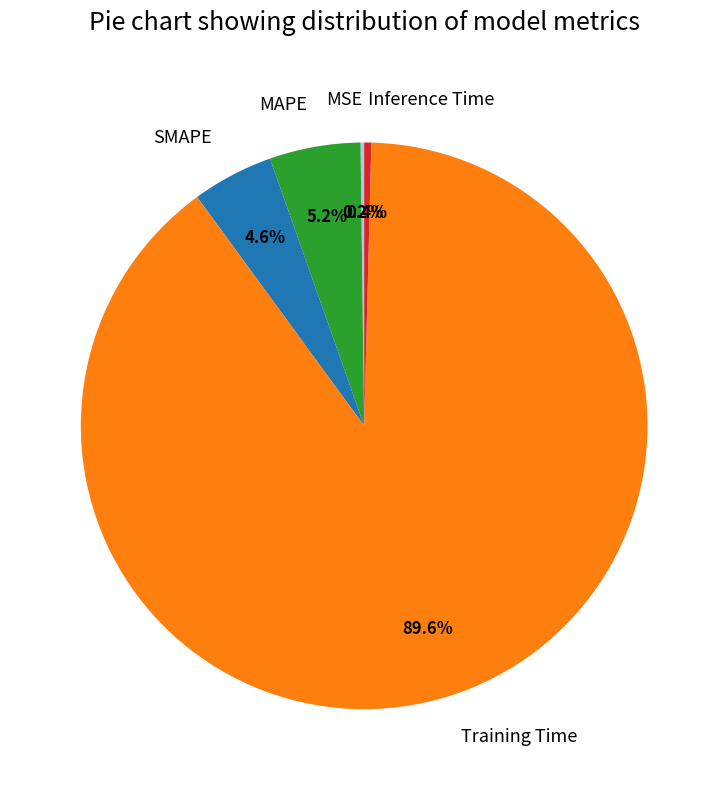

Which has a higher value, MAPE or SMAPE?

MAPE